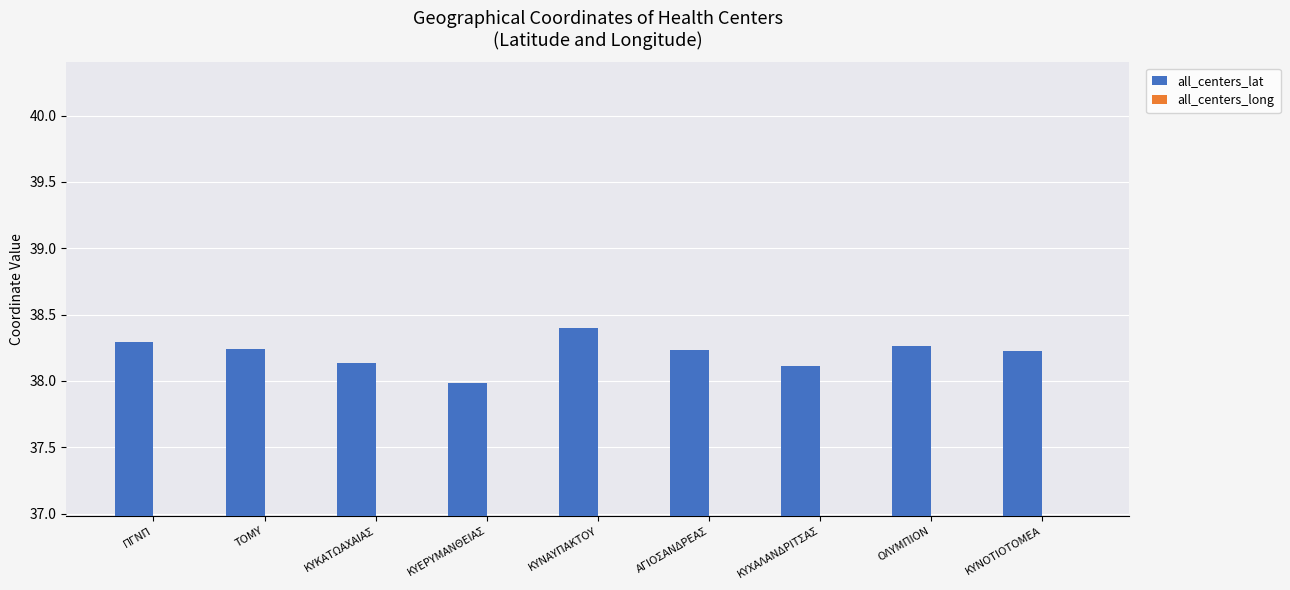

Is it true that all_centers_long equals 21.8 at ΠΓΝΠ?

True